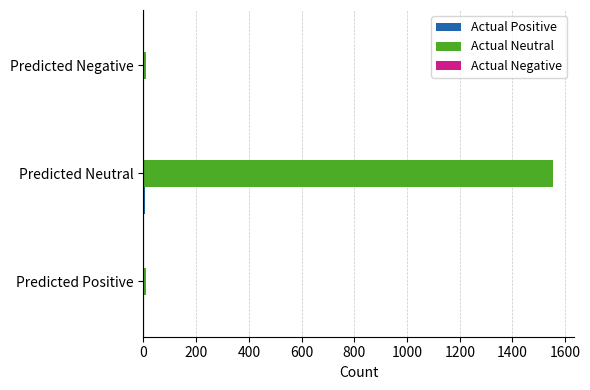

At which label does Actual Neutral reach its peak?

Predicted Neutral